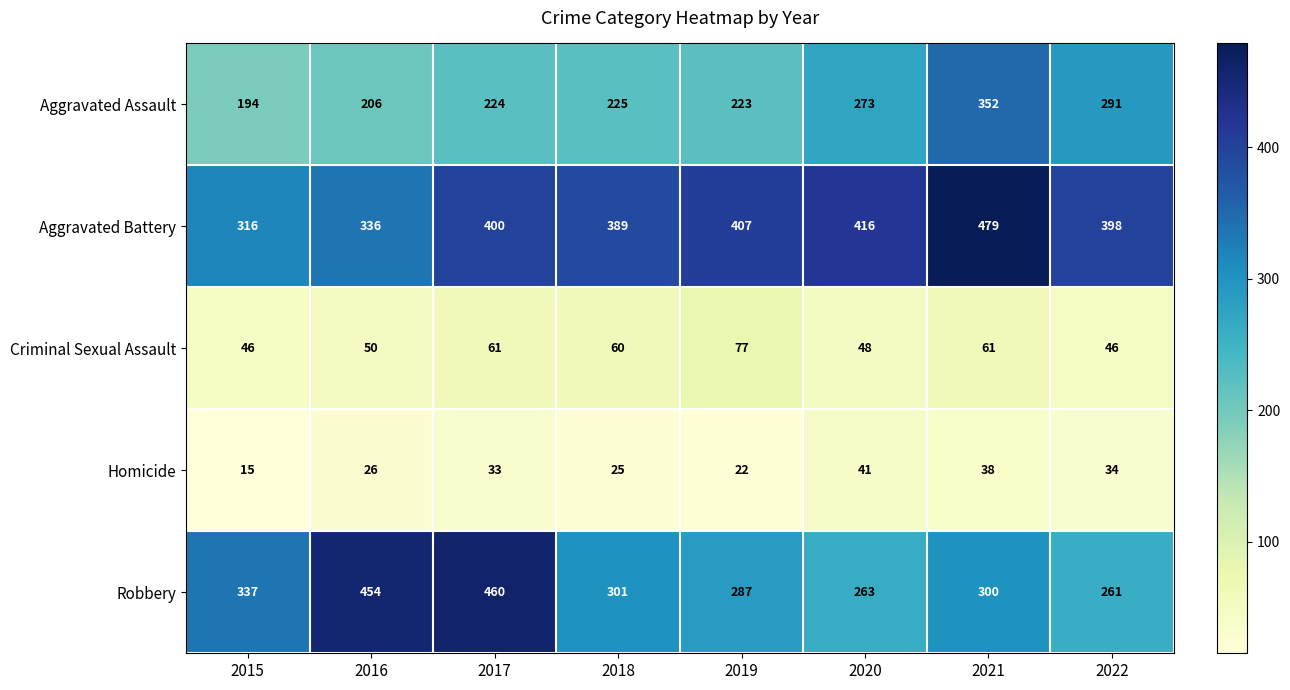

What is the difference between the maximum and minimum values in the Criminal Sexual Assault series?

31